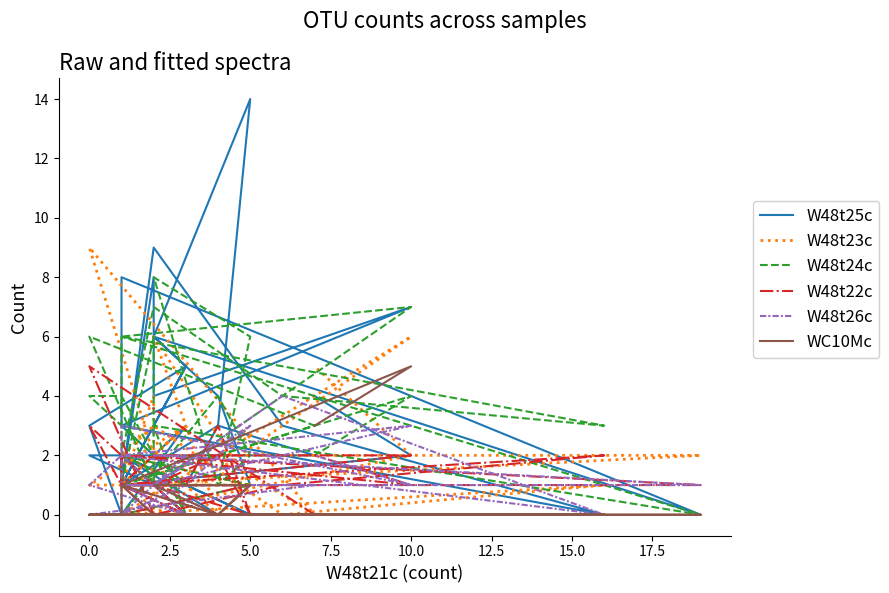

Which series has the largest total across all categories?

W48t25c